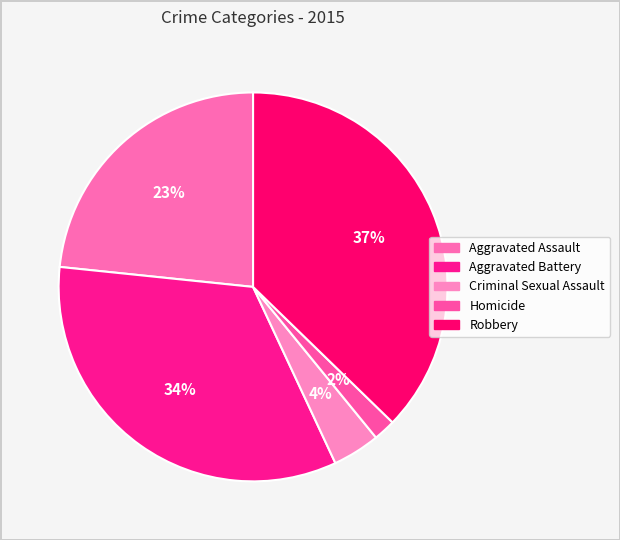

What is the largest slice in the pie chart?

Robbery